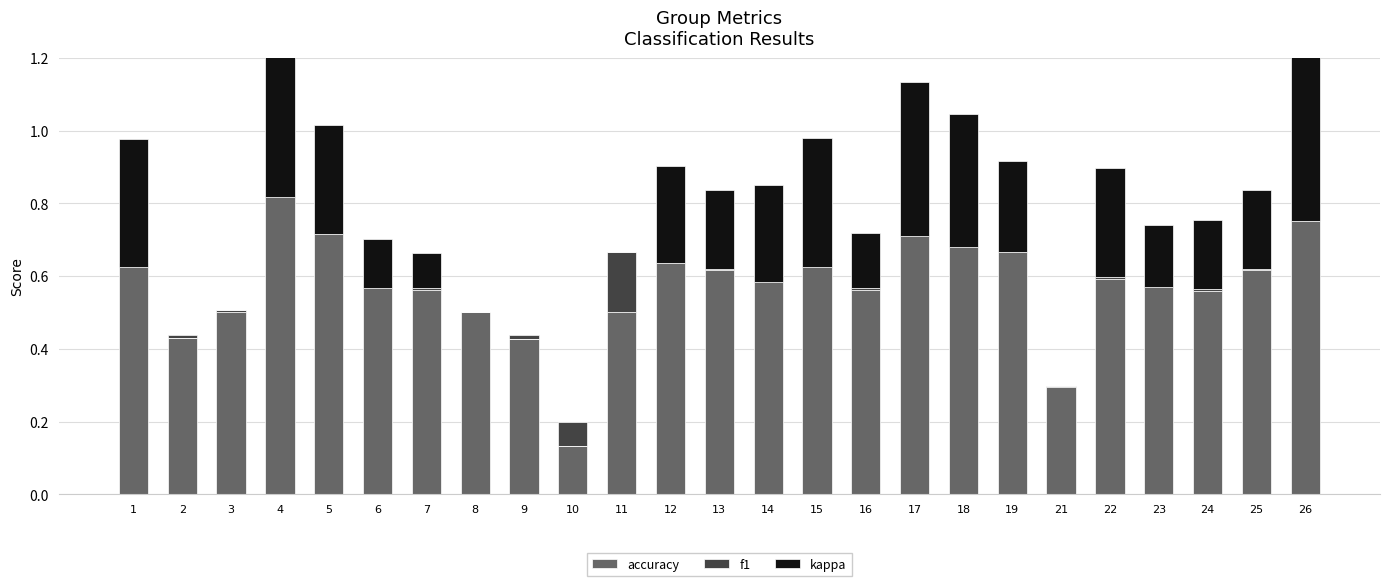

Which series changed the most between 2 and 26?

kappa